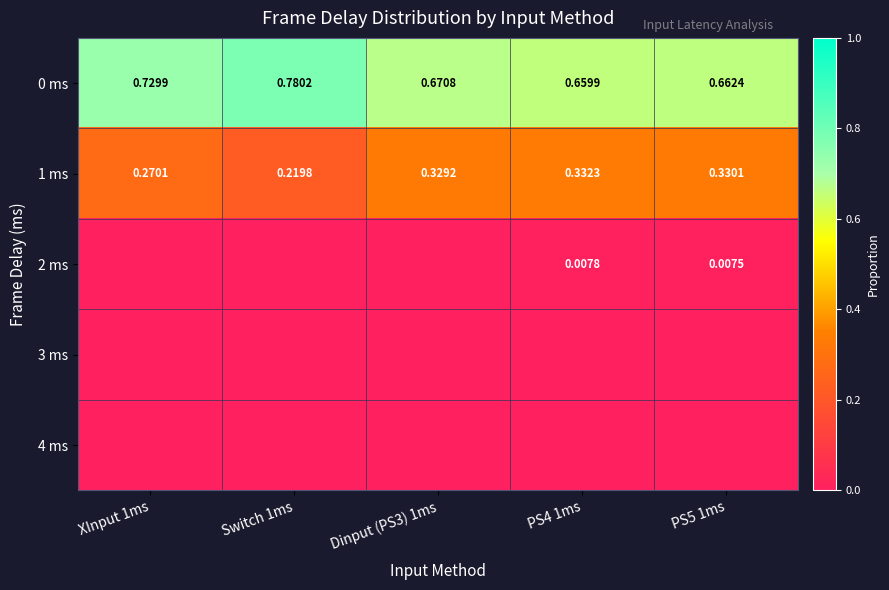

Between PS4 1ms and Dinput (PS3) 1ms, which is larger?

Dinput (PS3) 1ms